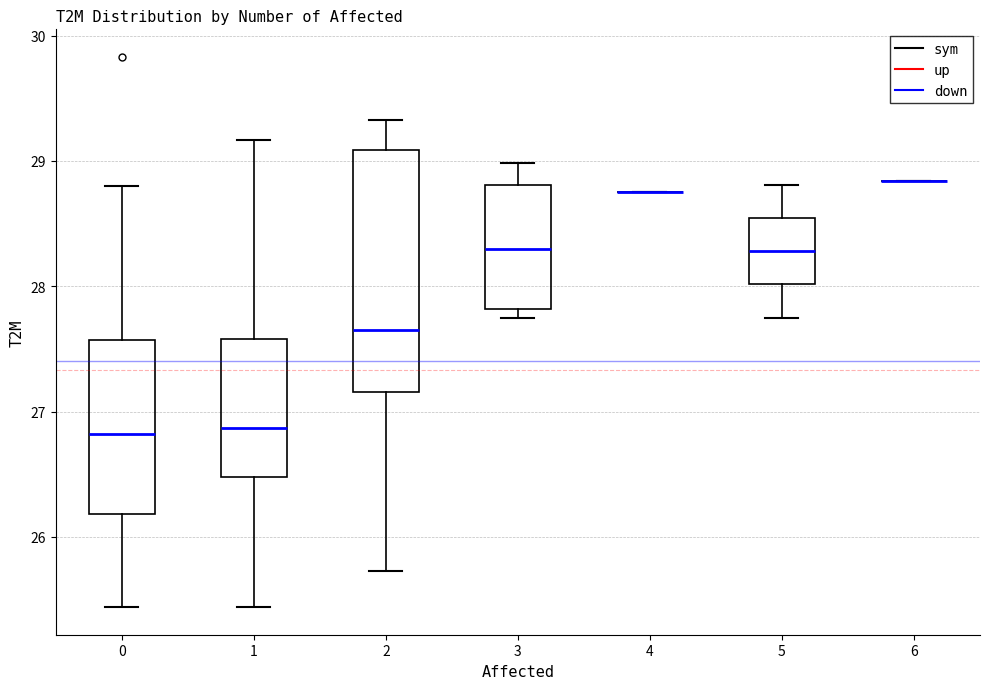

Which box is the tallest, from its lower edge to its upper edge?

2